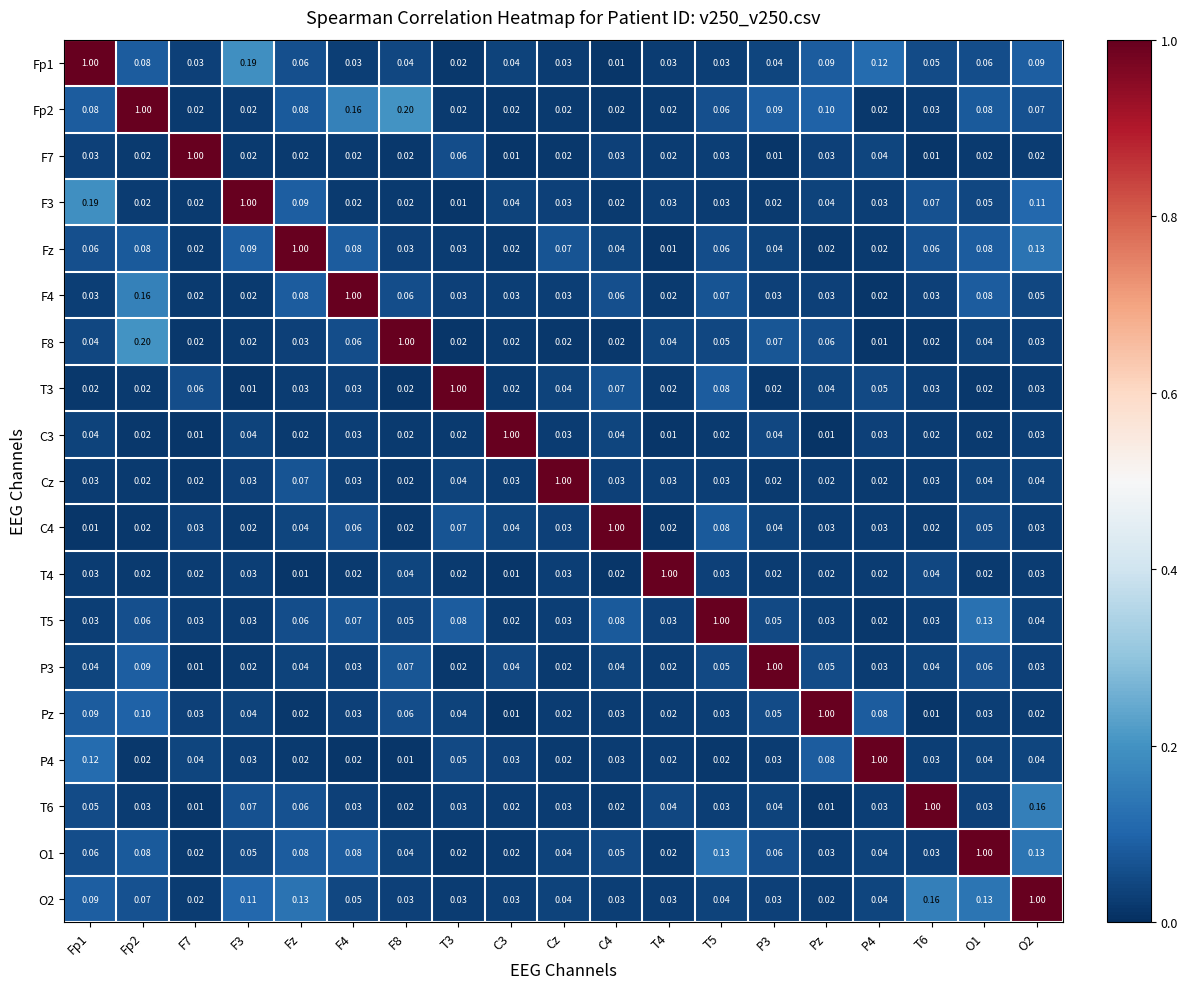

Is the value of Cz at F8 greater than the value of P4 at T3?

No